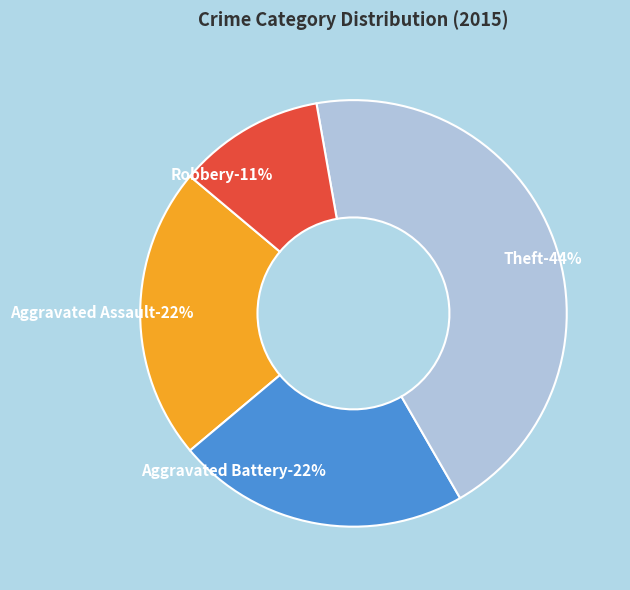

Does Aggravated Battery account for over 50% of the chart?

No